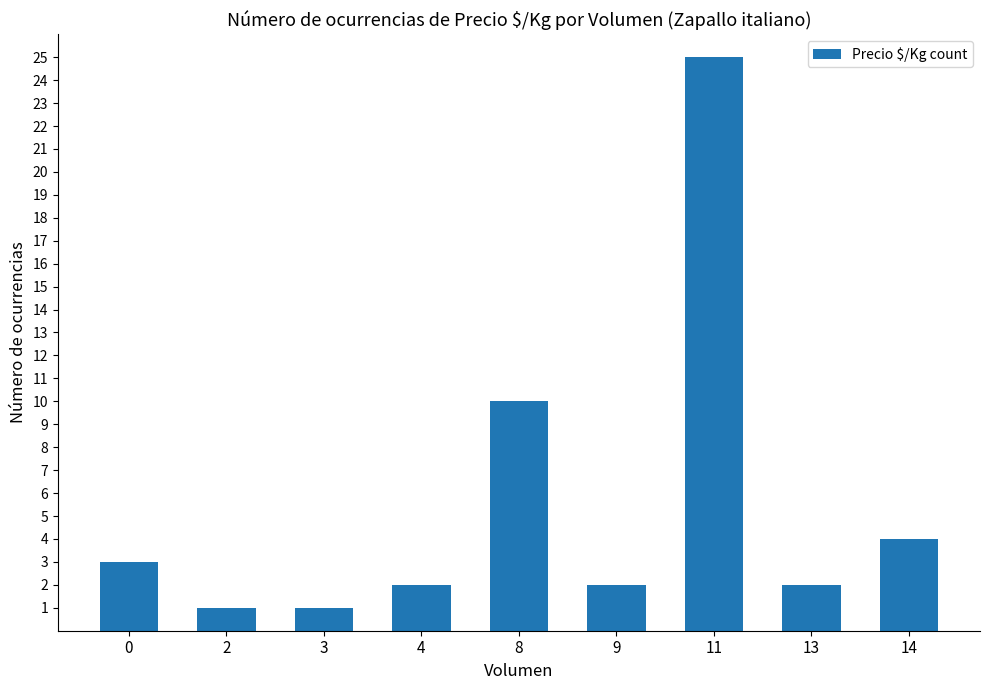

Are the bars grouped side by side (vs. stacked)?

No